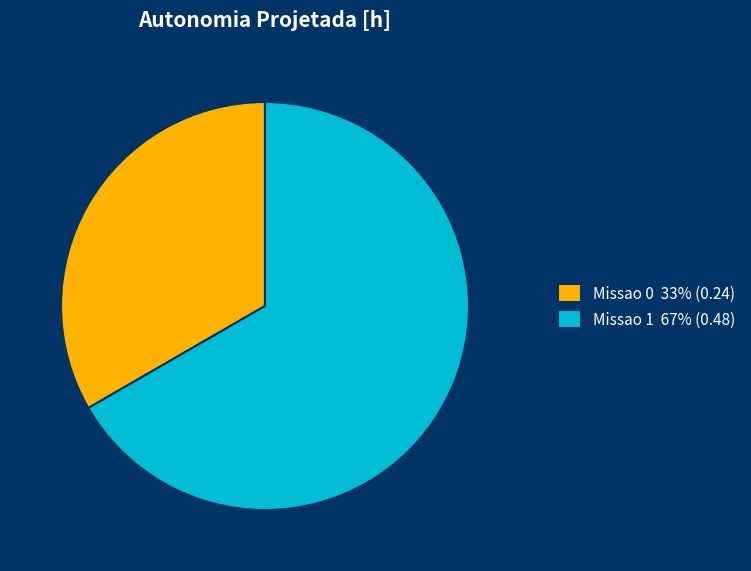

Between Missao 0 33% (0.24) and Missao 1 67% (0.48), which is larger?

Missao 1 67% (0.48)